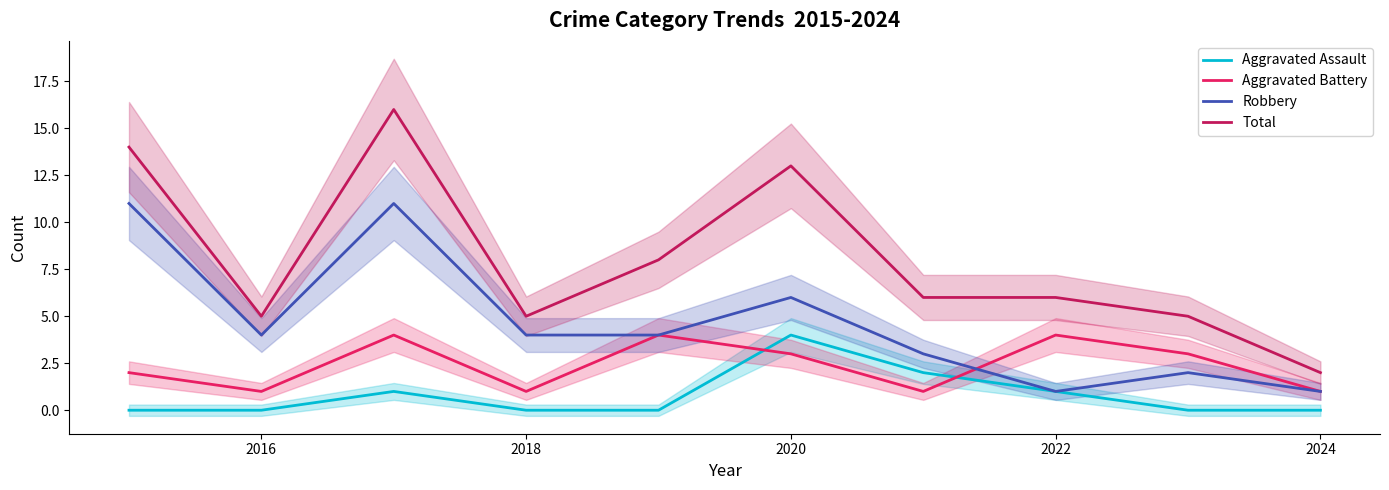

The value of Aggravated Assault at 2024 is 0. True or false?

True